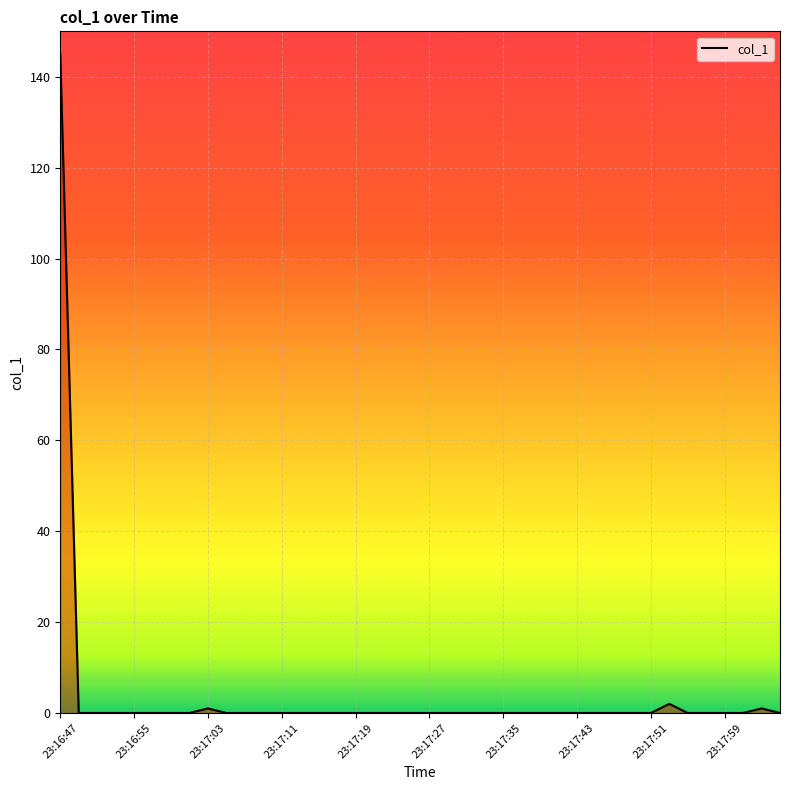

Reading left to right, transcribe all the data shown in this chart.

144.9	0.0	0.0	0.0	0.0	0.0	0.0	0.0	1.0	0.0	0.0	0.0	0.0	0.0	0.0	0.0	0.0	0.0	0.0	0.0	0.0	0.0	0.0	0.0	0.0	0.0	0.0	0.0	0.0	0.0	0.0	0.0	0.0	2.0	0.0	0.0	0.0	0.0	1.0	0.0